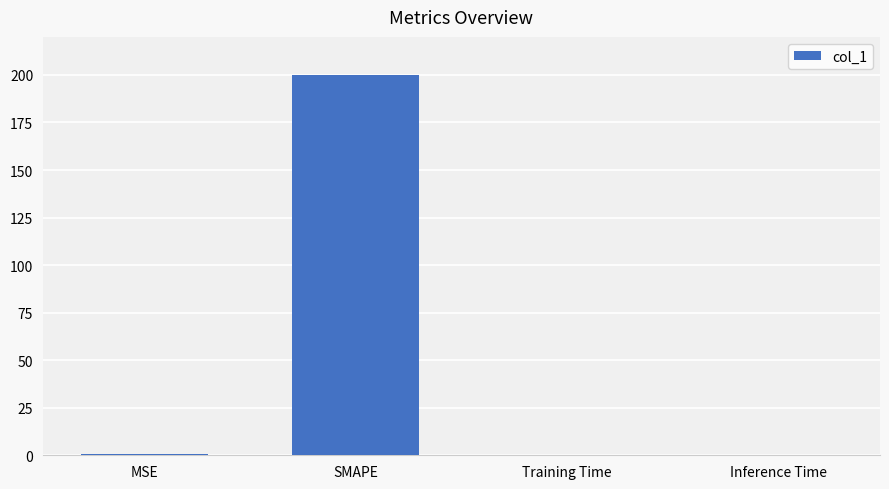

Is it true that the value at SMAPE is 200.0?

True